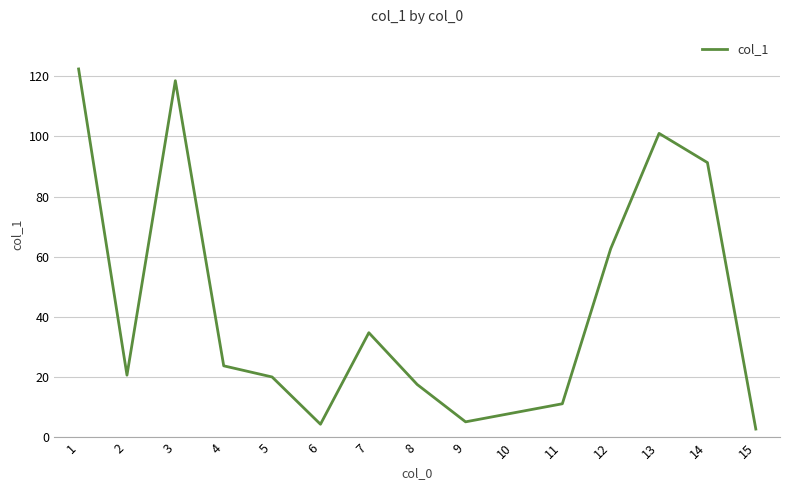

At which label is the value closest to 62?

12